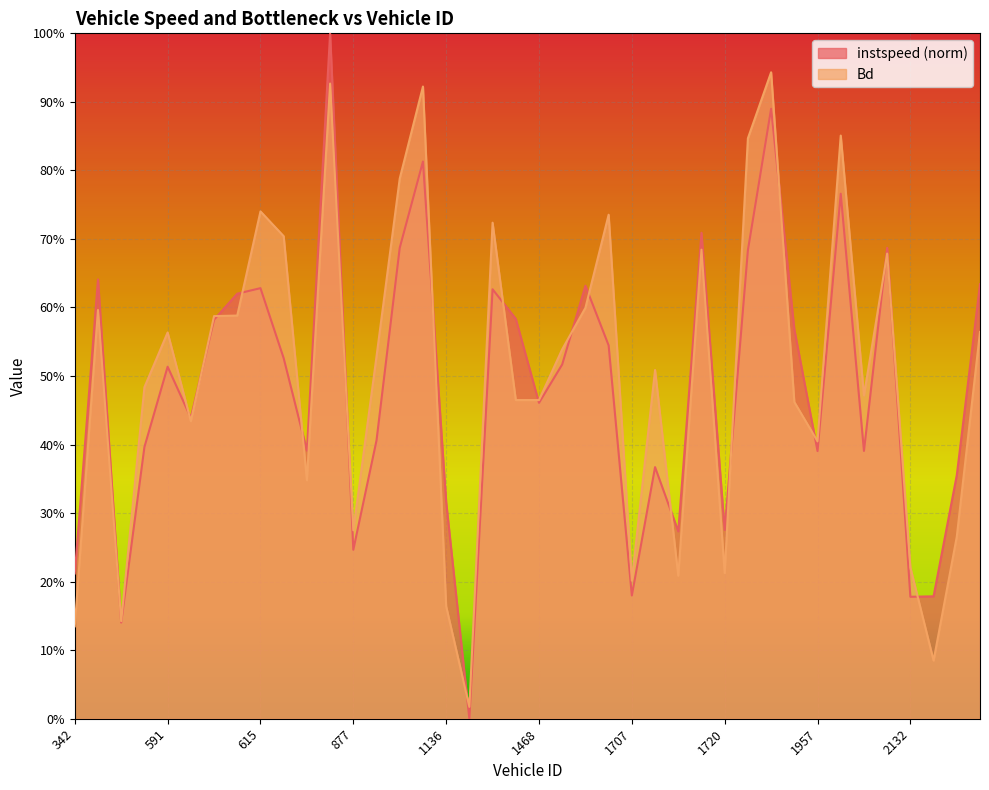

Count the number of data series in this chart.

2